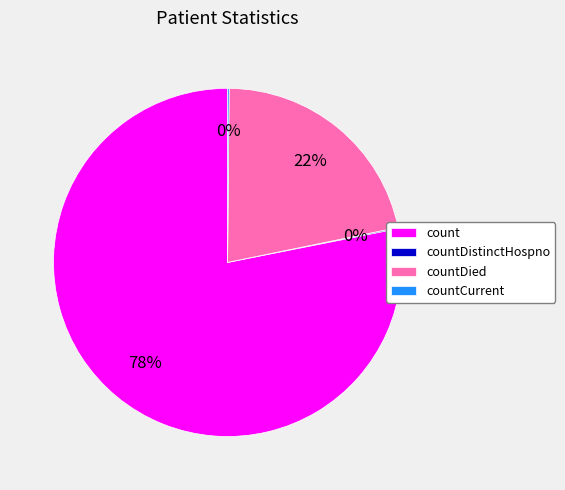

Do count and countDied together represent more than half of the pie?

Yes